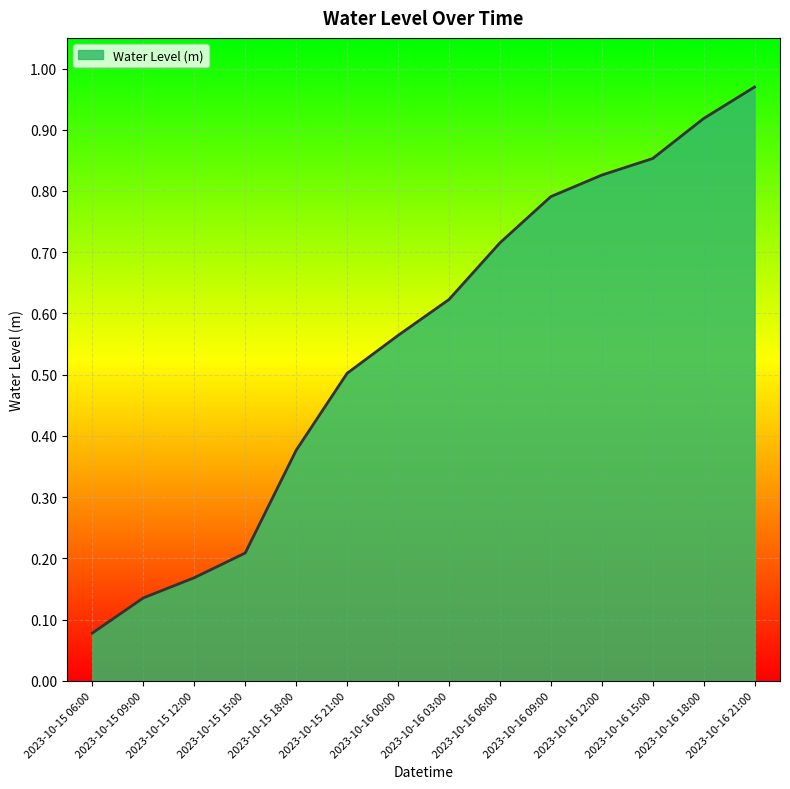

Which category has the lowest value across all series?

2023-10-15 06:00